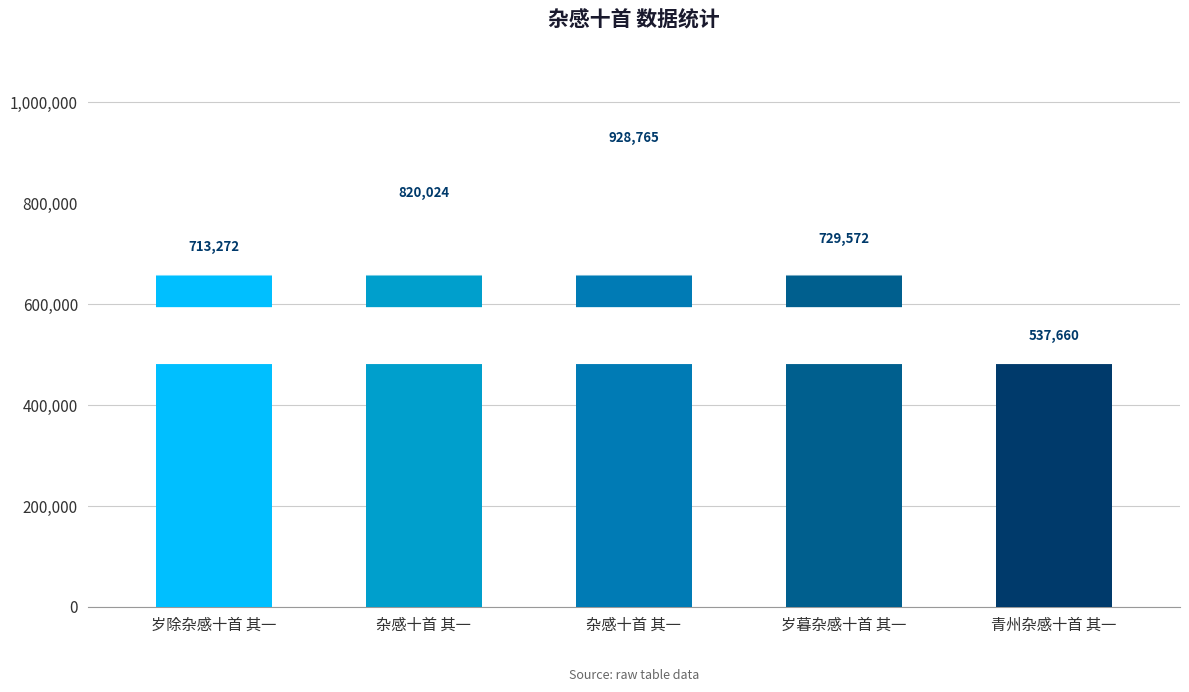

How many categories are shown in the chart?

5